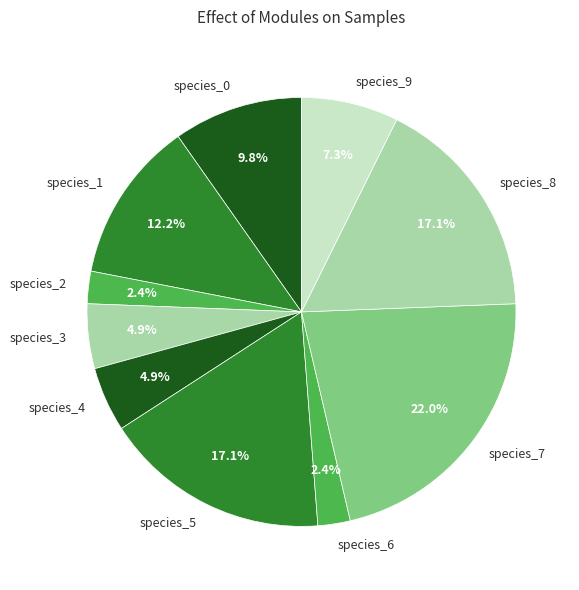

Which has a higher value, species_9 or species_3?

species_9